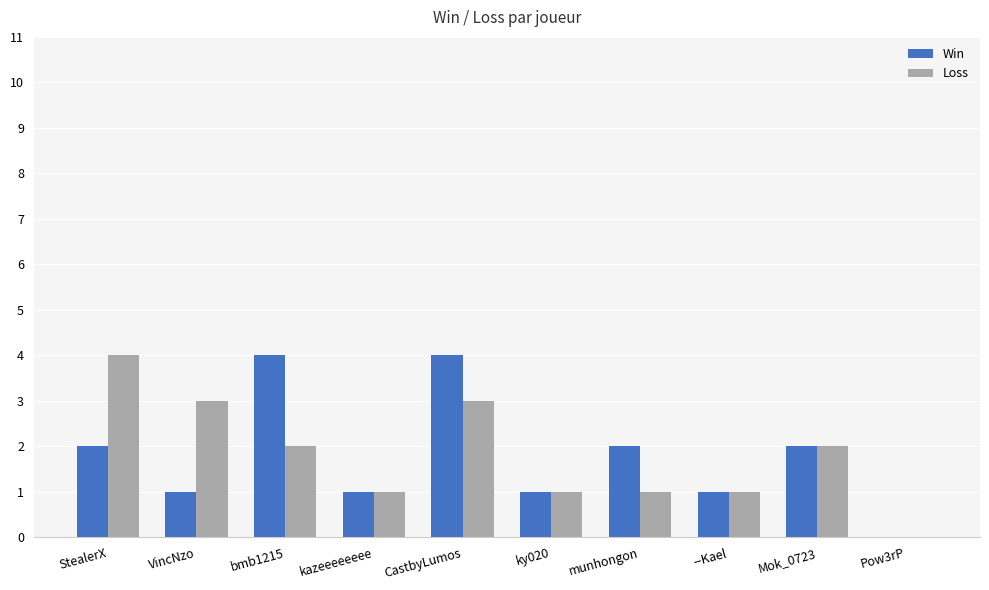

What value does the Win series have at --Kael?

1